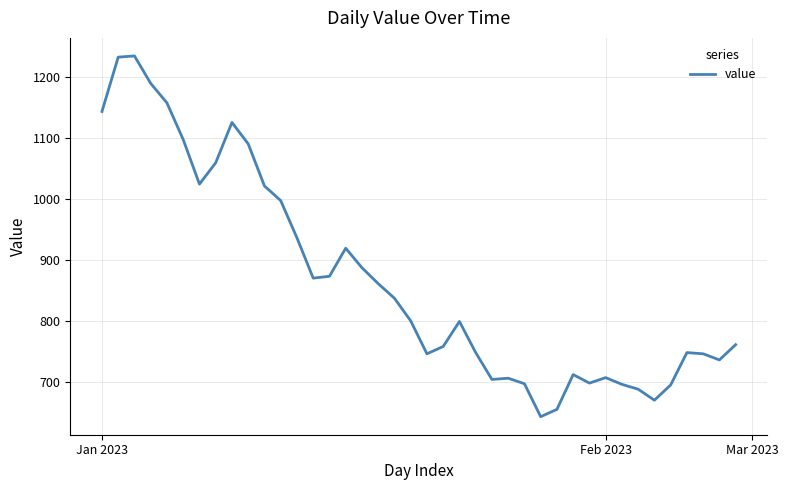

What is the difference between the maximum and minimum values?

591